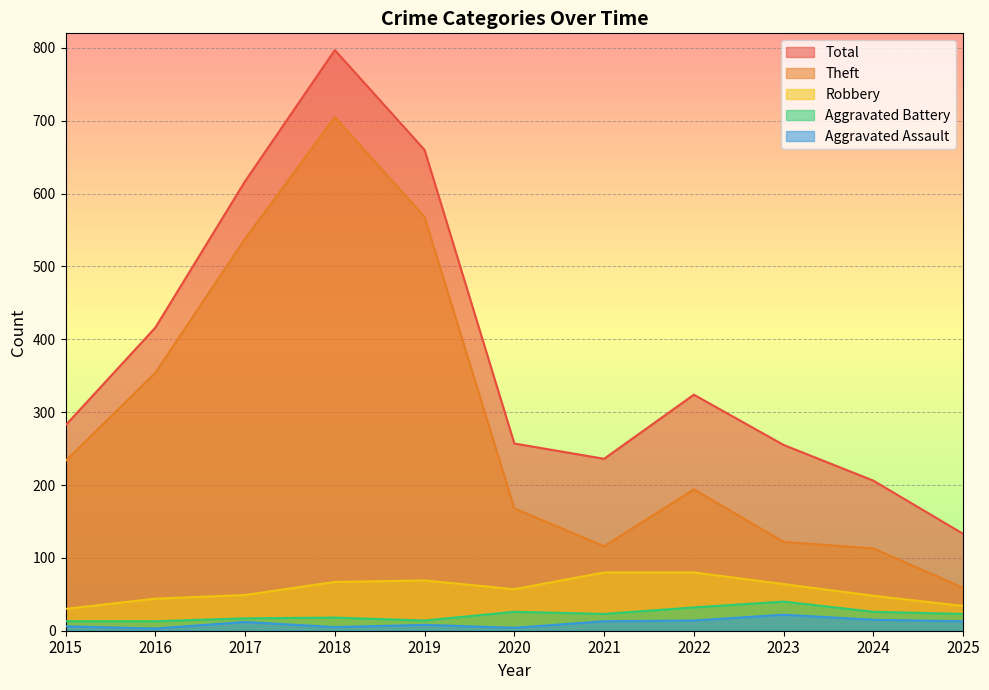

Read the Theft value at 2017, to the nearest 10.

540